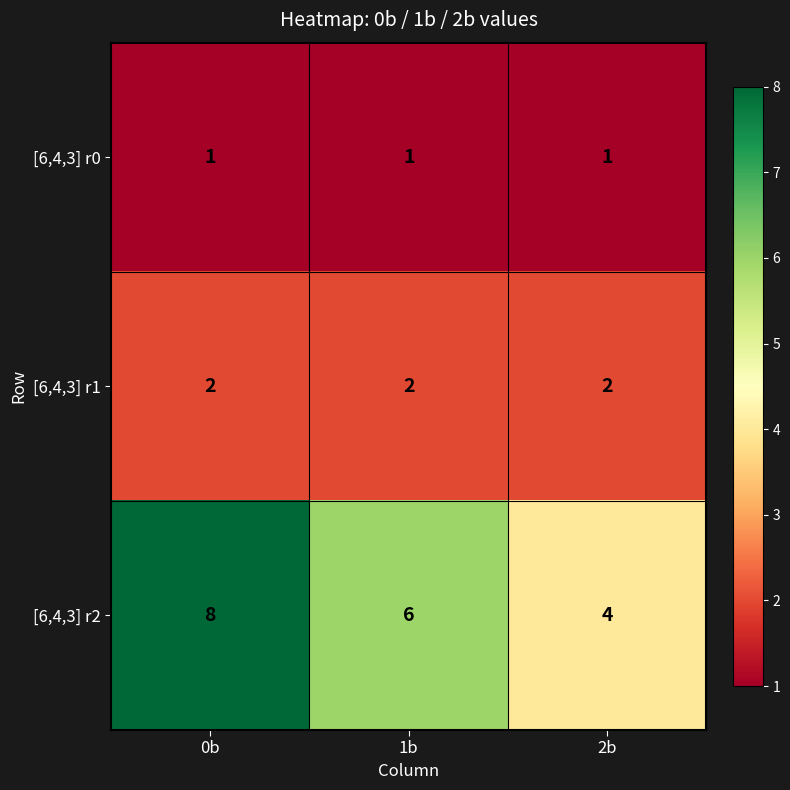

Rank the series by their average value, from highest to lowest.

[6,4,3] r2, [6,4,3] r1, [6,4,3] r0